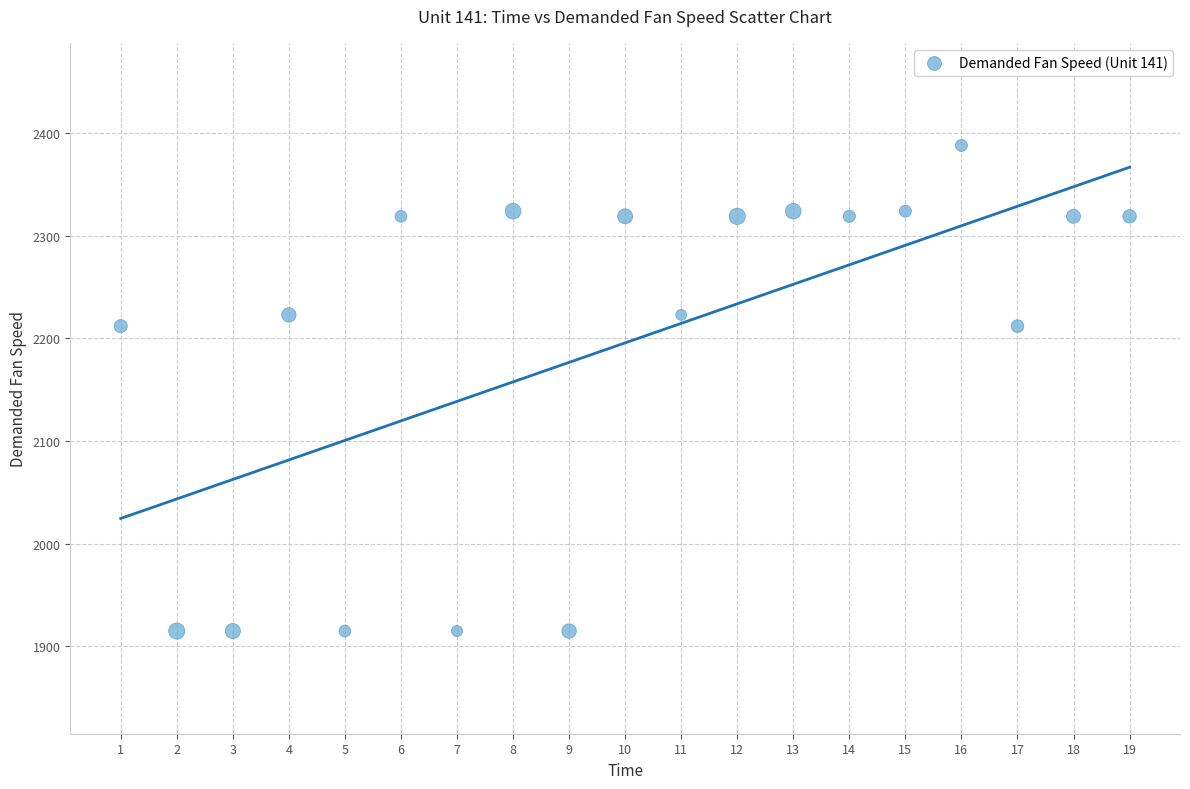

What is the range of X values (max minus min)?

18